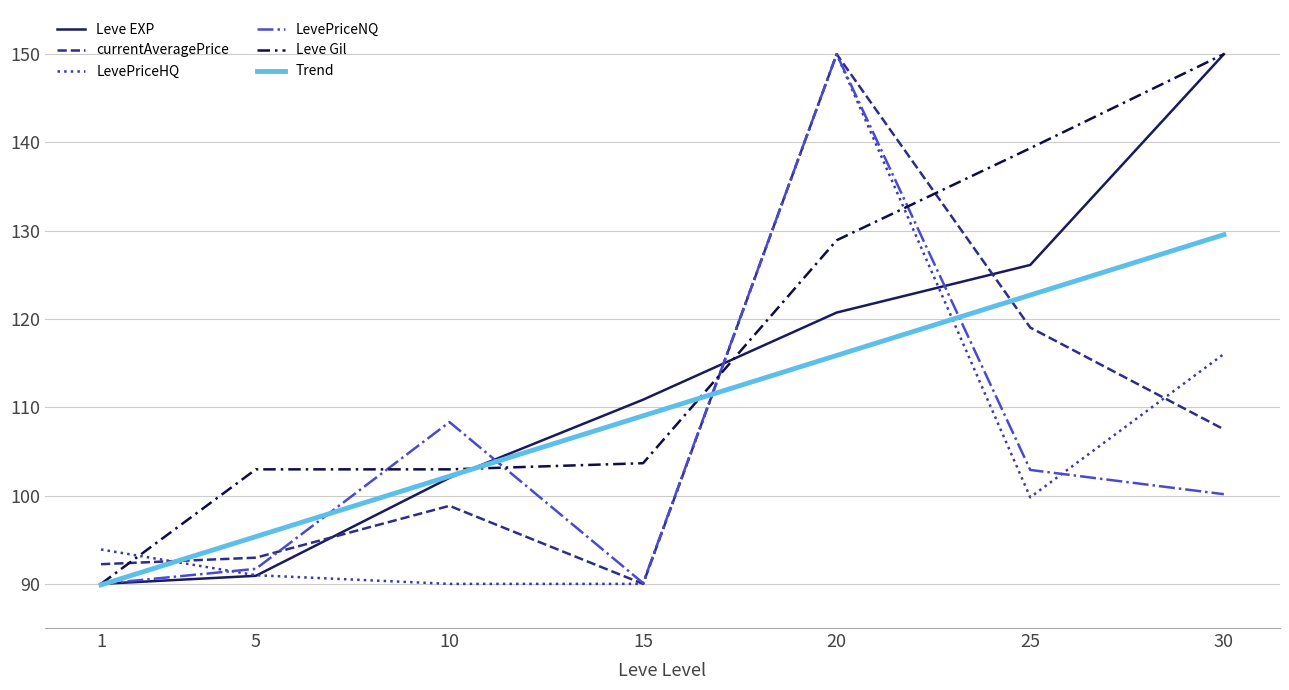

How many lines are shown in the chart?

6